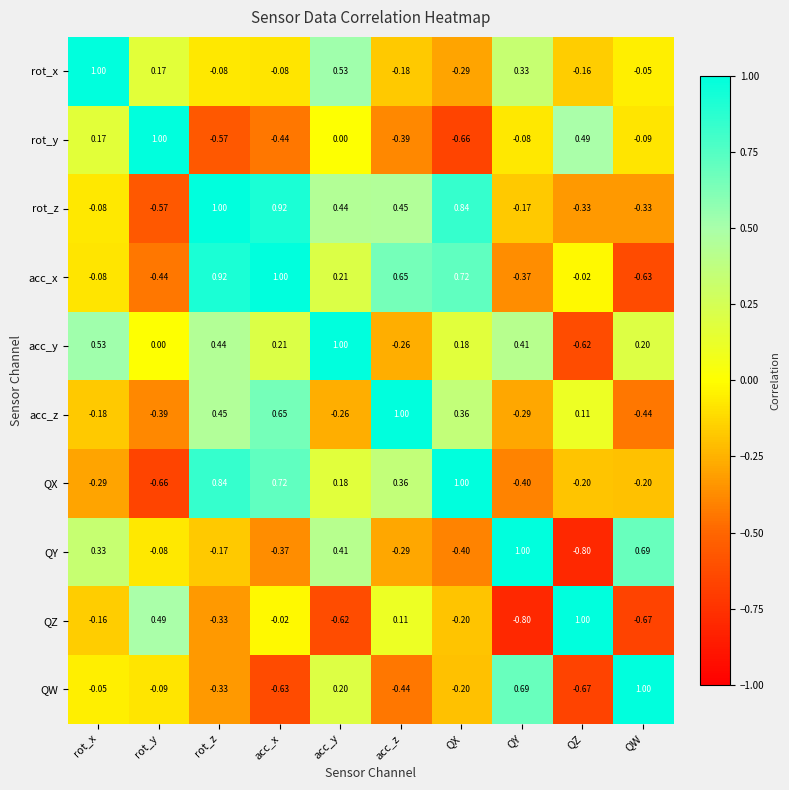

Is the value of rot_y at rot_x greater than the value of QZ at rot_x?

Yes